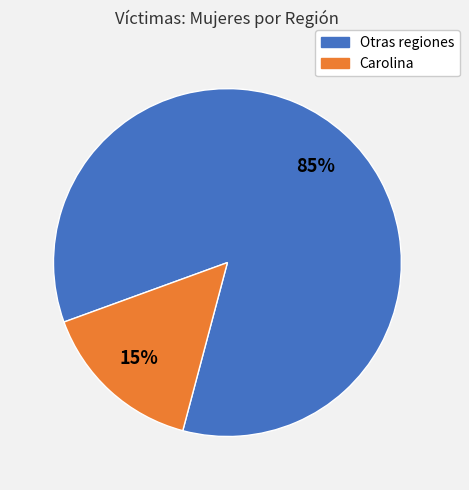

To the nearest percent, what is the average slice percentage?

50%